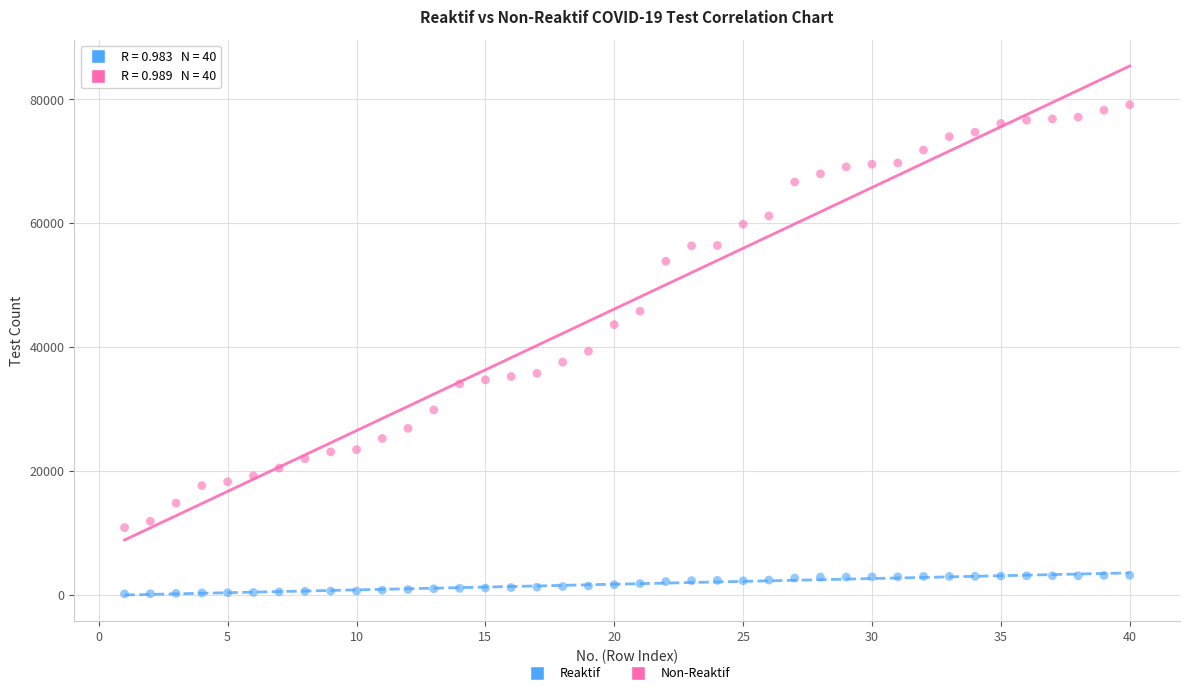

Which series contains the highest Y value?

Non-Reaktif